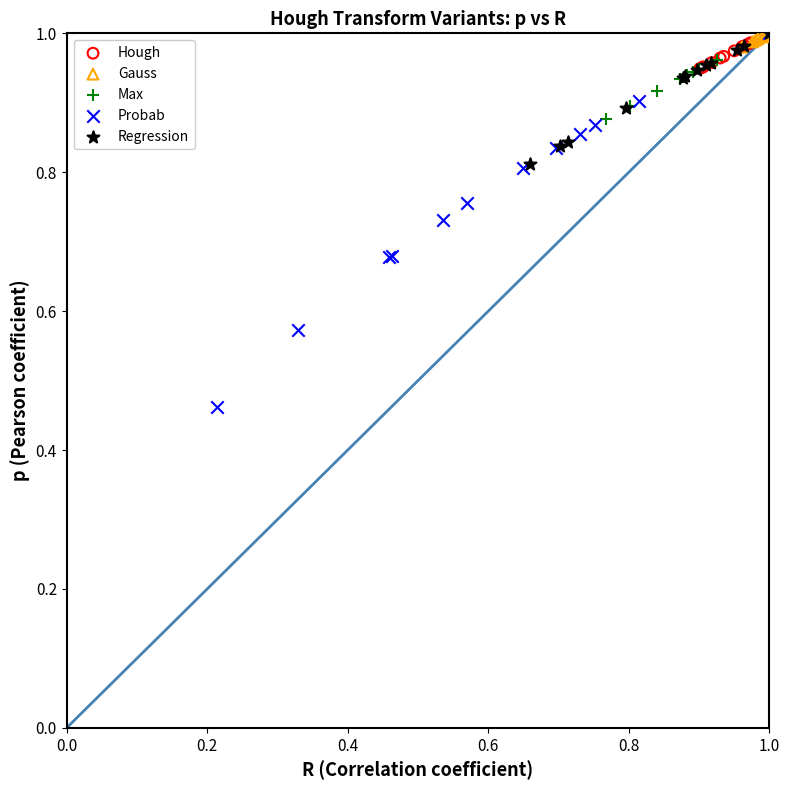

Which series has the widest spread of Y values?

Probab